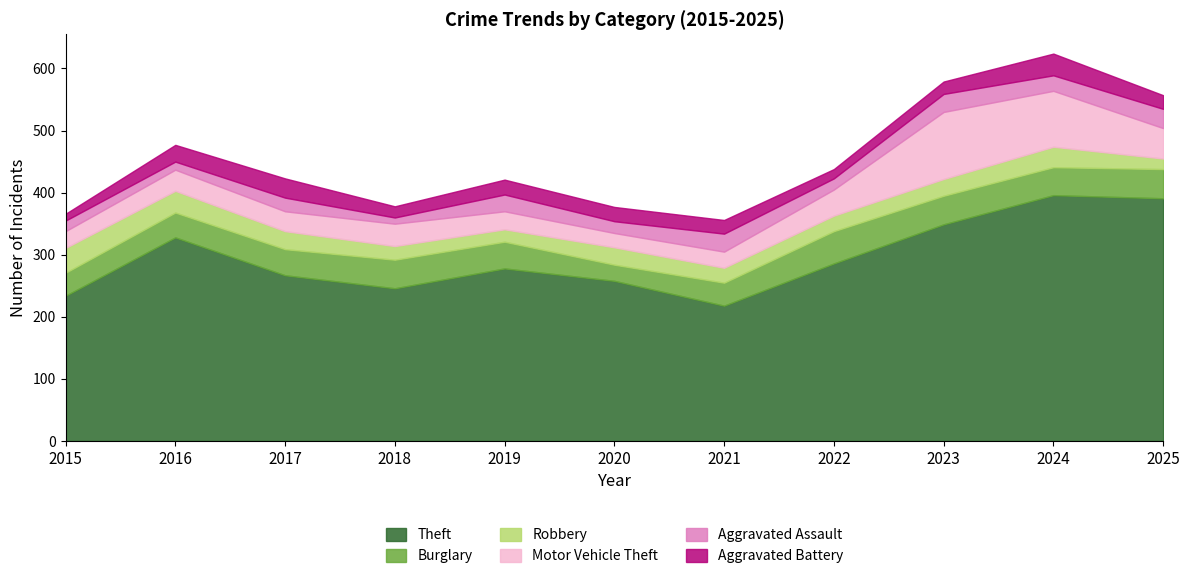

What are all the series names shown in the legend?

Theft, Burglary, Robbery, Motor Vehicle Theft, Aggravated Assault, Aggravated Battery